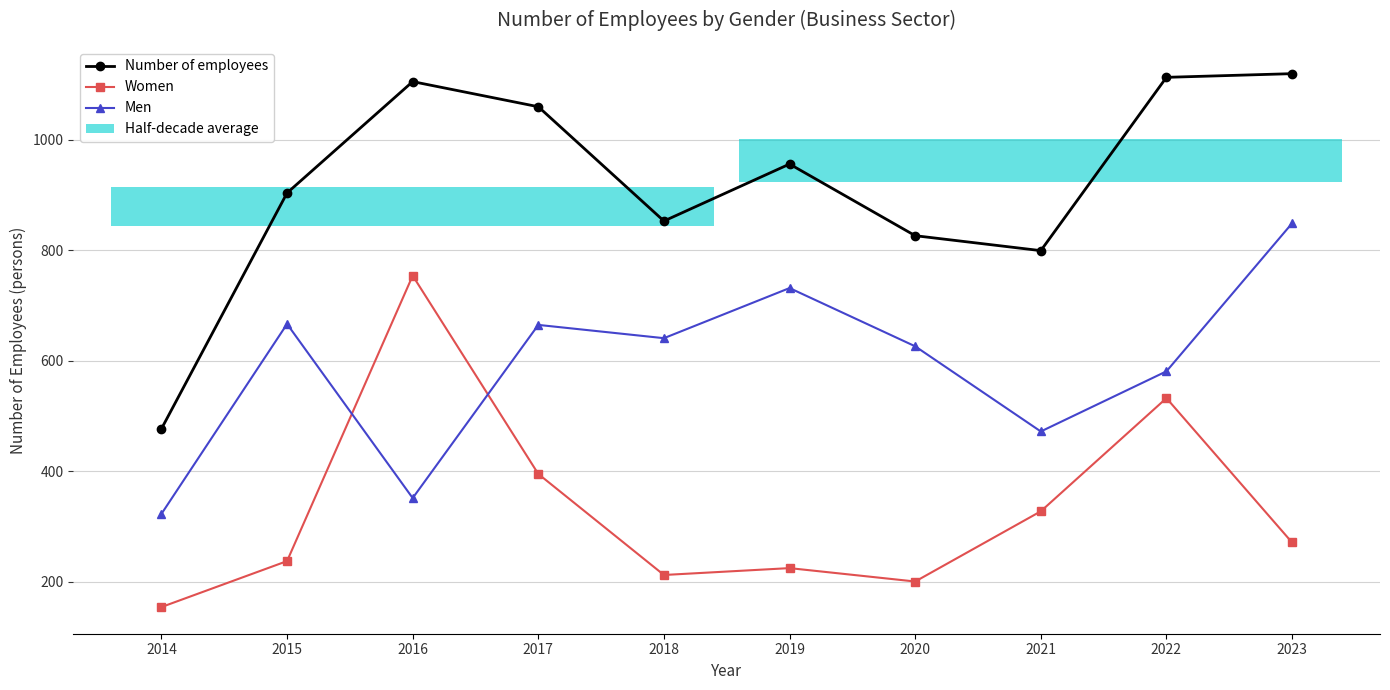

Is it true that Women equals 327.5 at 2021?

True